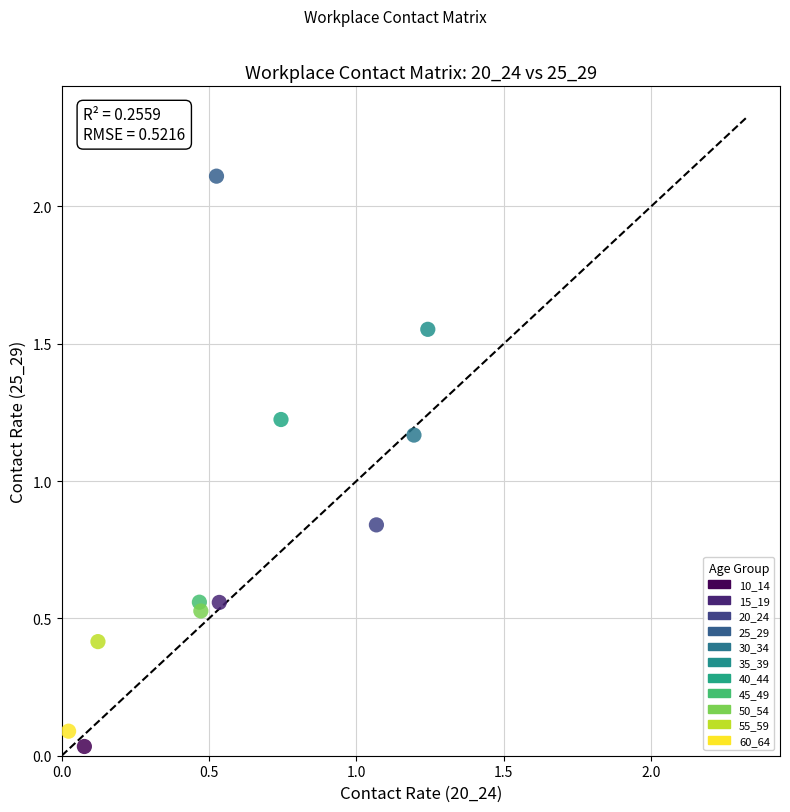

What is the range of Y values (max minus min)?

2.1